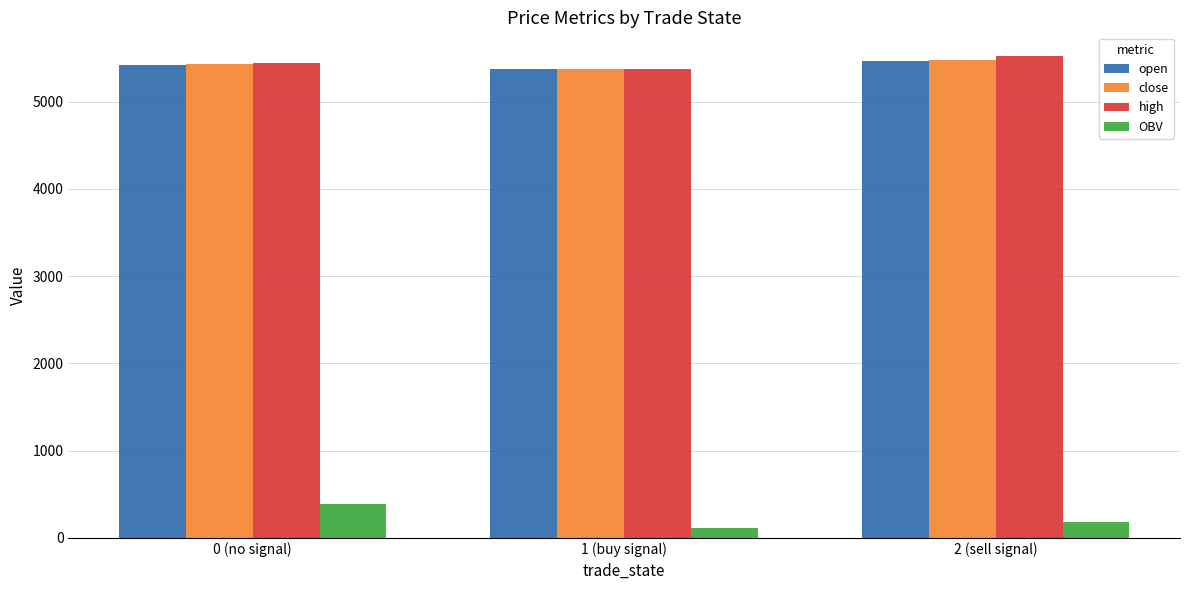

Which series changed the most between 1 (buy signal) and 2 (sell signal)?

high